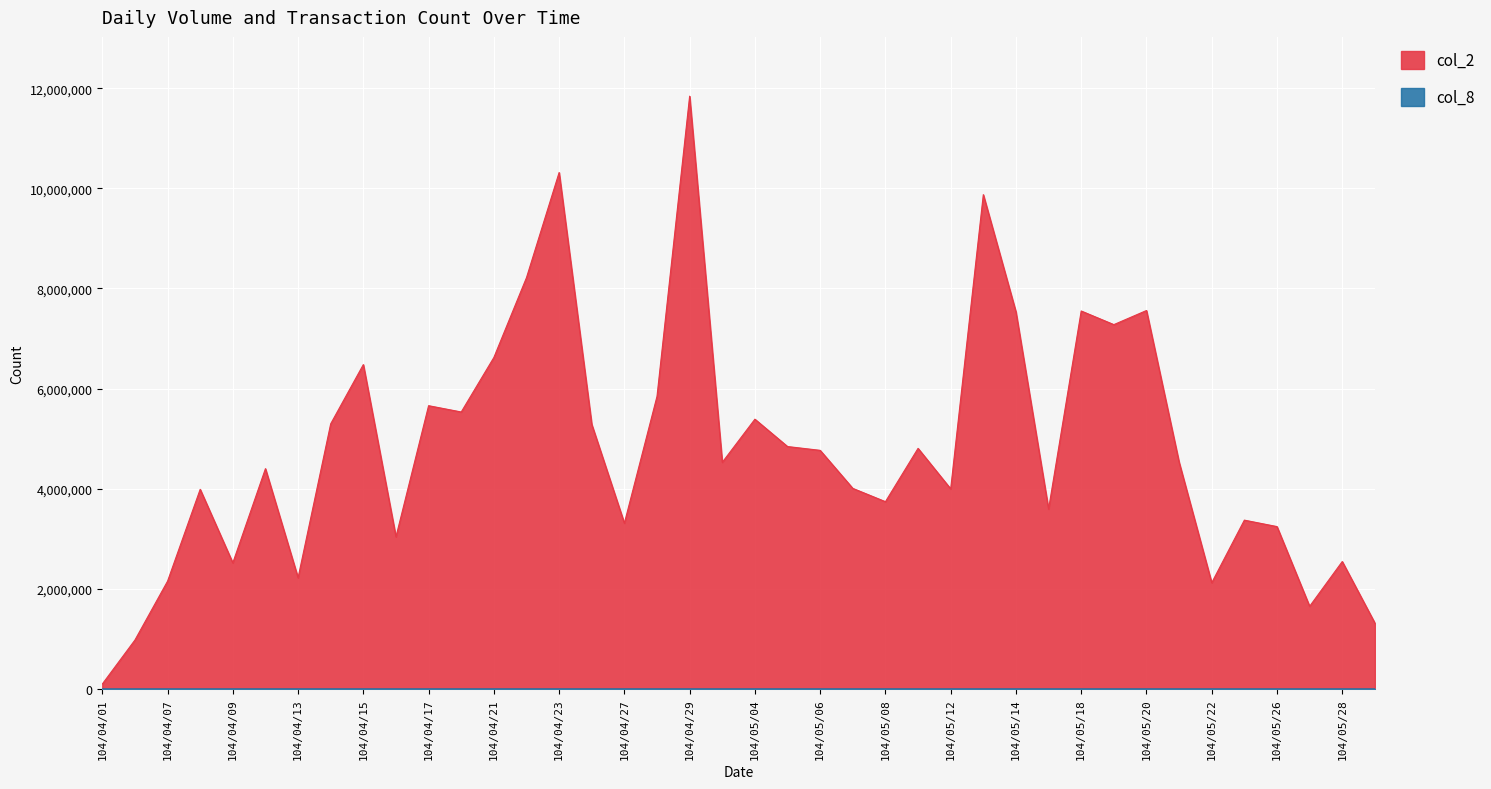

True or false: col_8 and col_2 intersect in this chart.

False